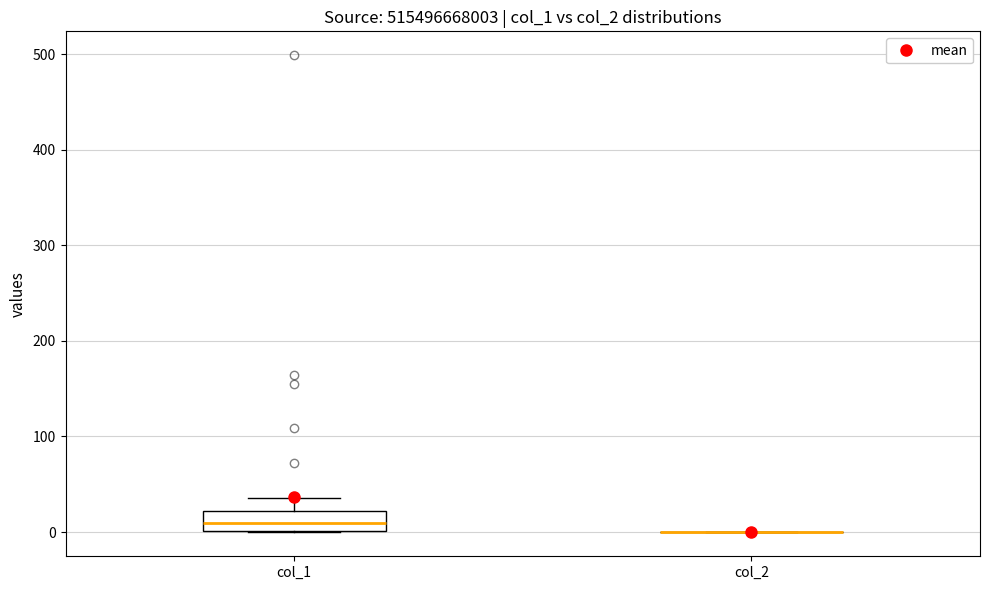

Reading left to right, transcribe this box plot: for each box, give where its median line is, the range the box spans, and where its two whiskers end, as read against the y-axis. The values are not printed on the chart, so give them approximately, as read against the axis.

col_1: median 10, box 0 to 20, whiskers 0 to 40
col_2: box collapsed to a line at 0, whiskers 0 to 0